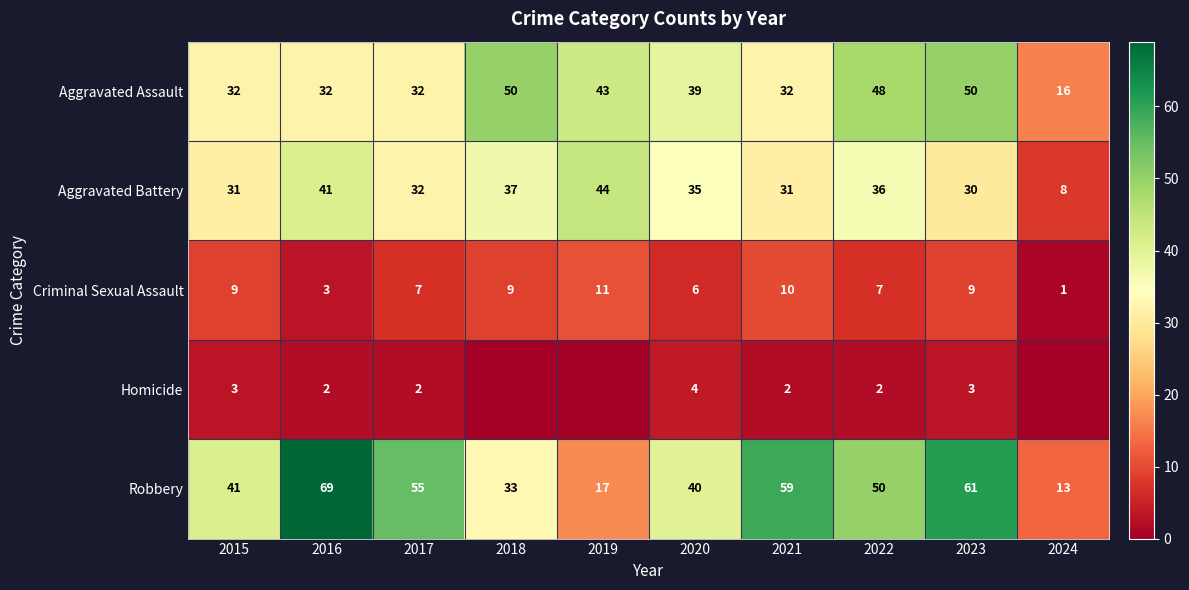

What is the sum of all Robbery values?

438